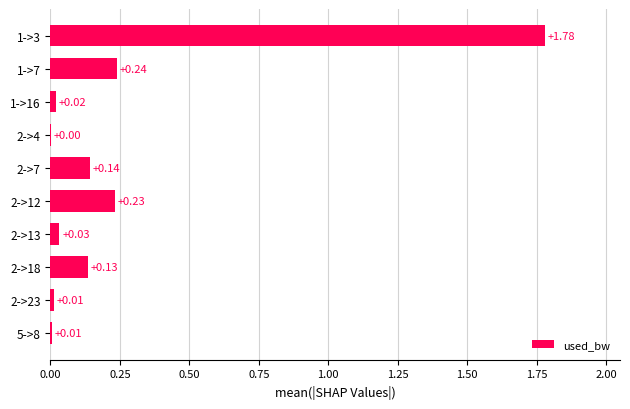

What is the change in value from 1->3 to 2->18?

-1.6